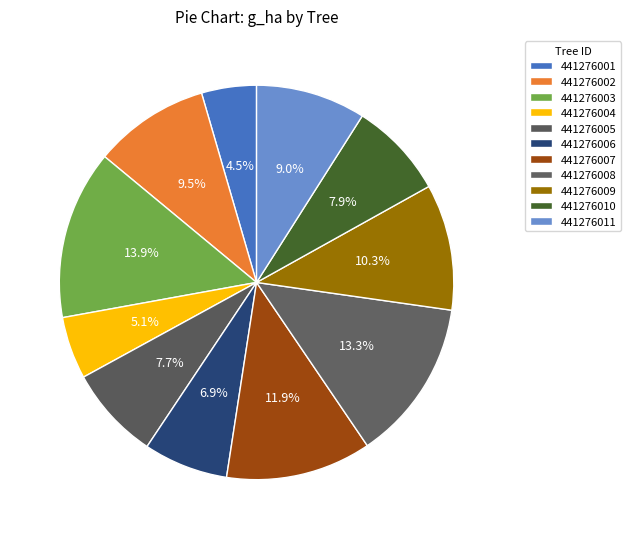

Count the number of slices in the pie.

11